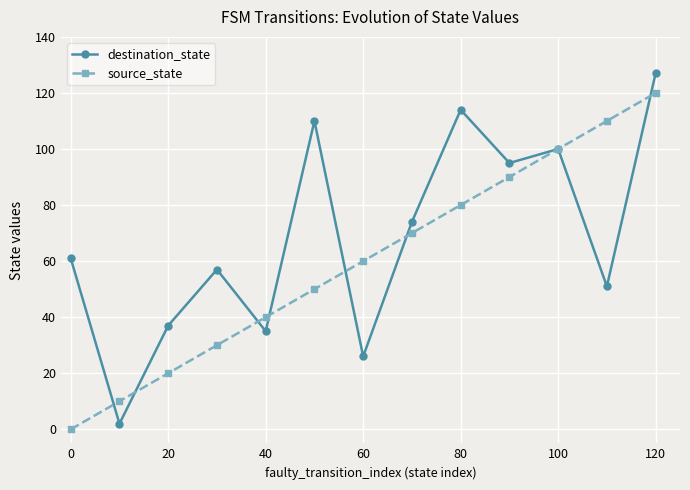

List the series in order of their overall mean, highest first.

destination_state, source_state